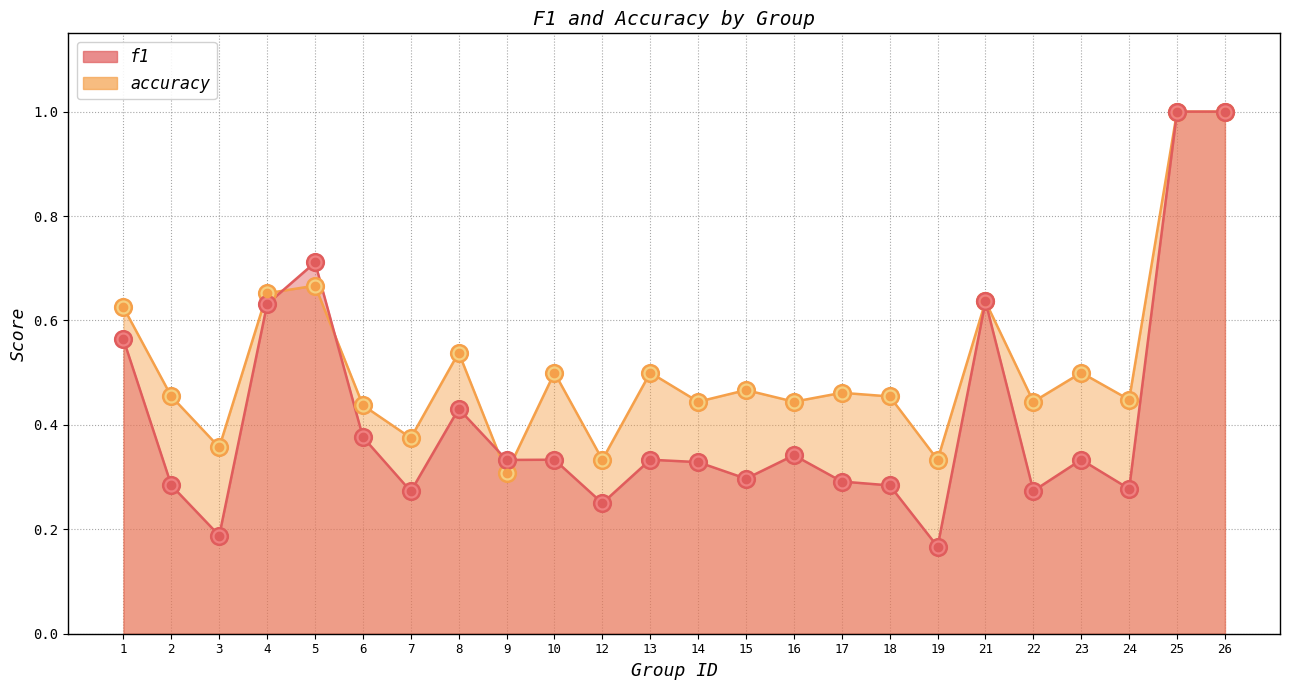

What is the total value across all series at 16?

0.8